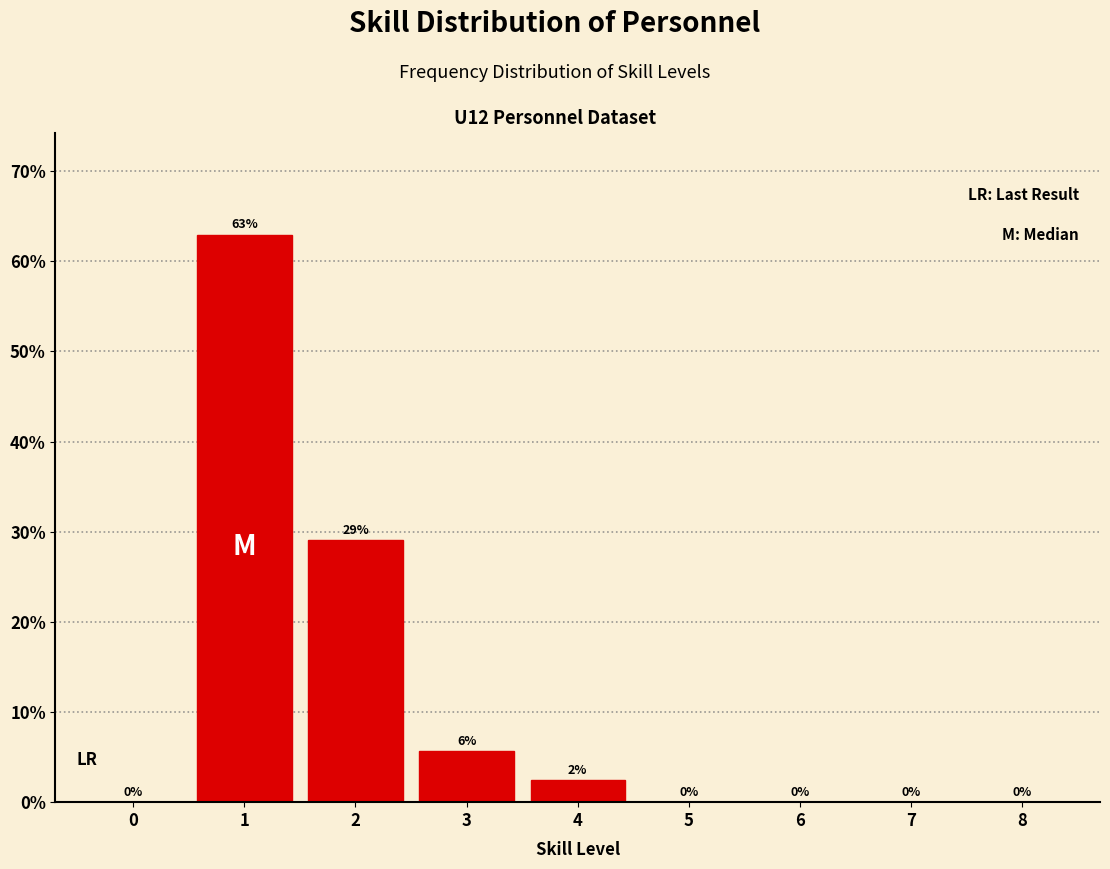

What is the maximum value shown in the chart?

62.9